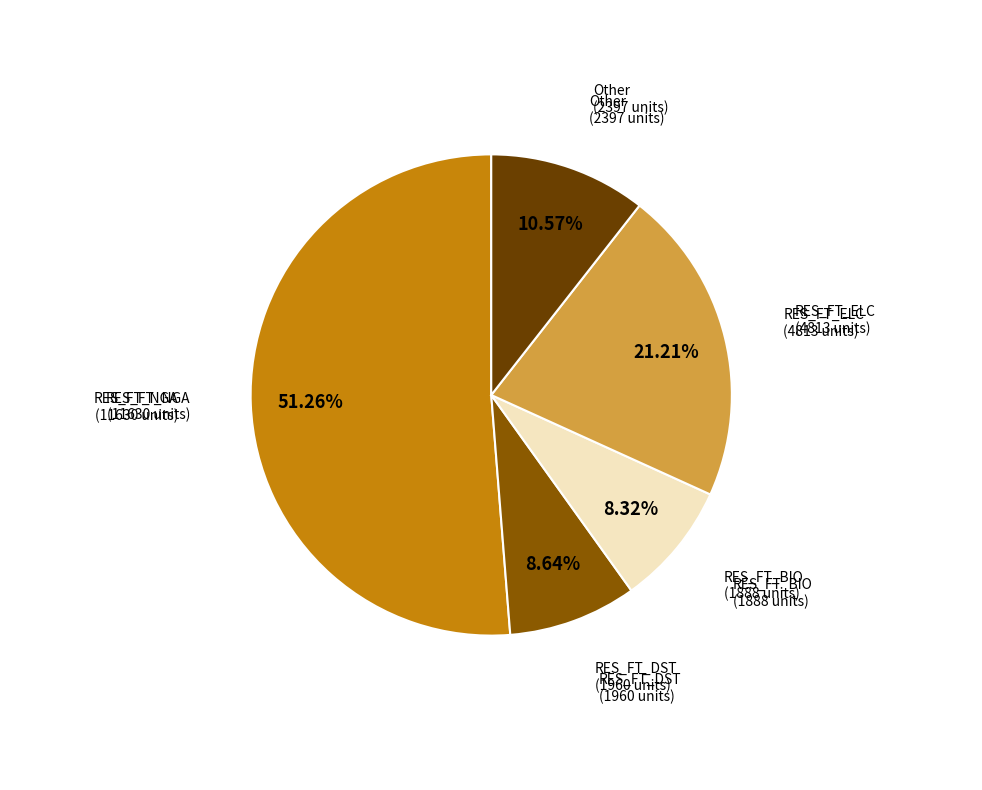

Is there any slice that represents more than half of the pie?

Yes